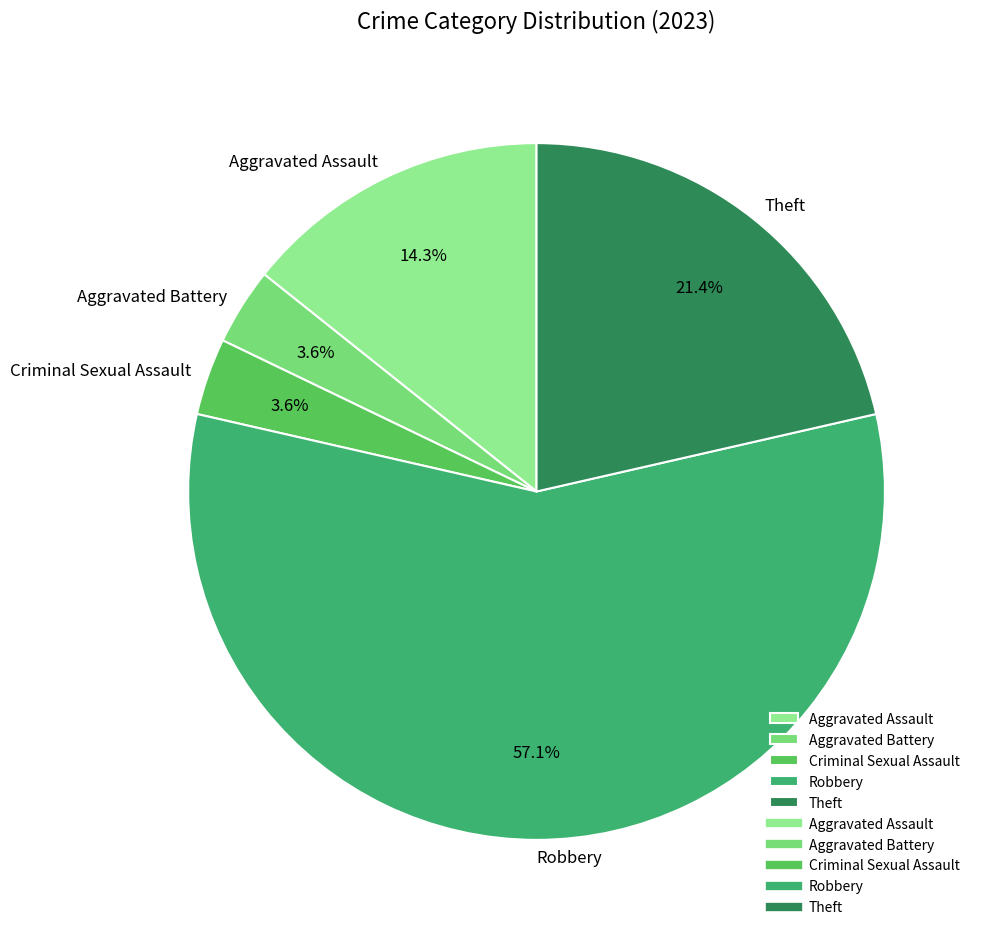

How many segments does this pie chart have?

5